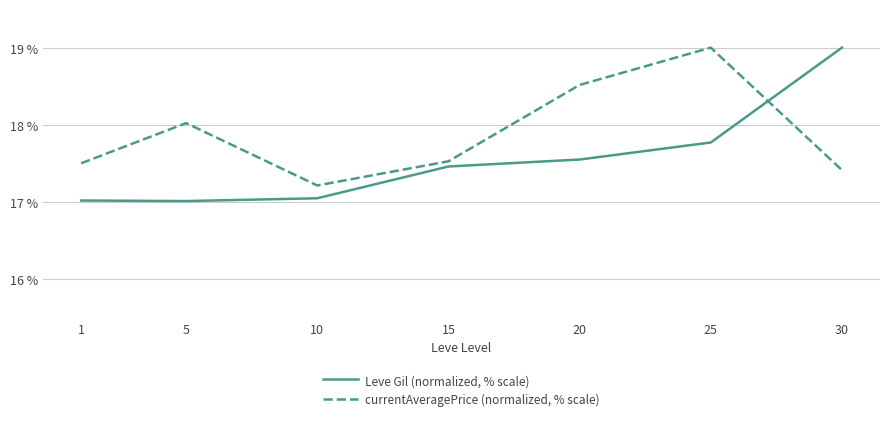

Is this an area chart (filled region under the line)?

No